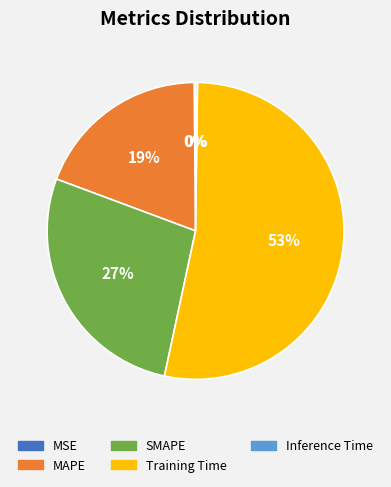

To the nearest percent, what is the average slice percentage?

20%